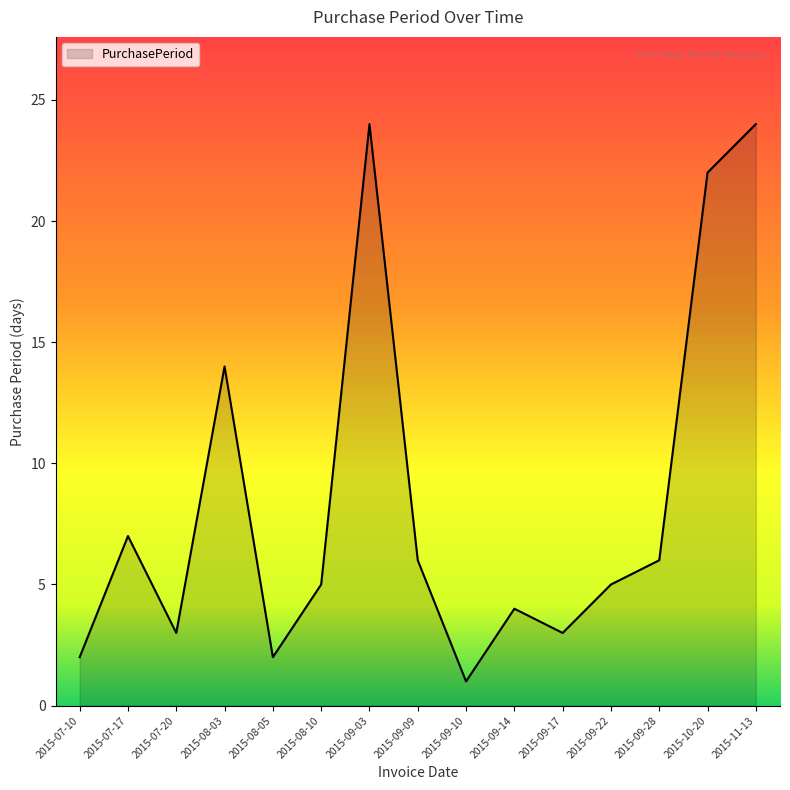

Reading left to right, extract all data points from this chart.

2015-07-10=2	2015-07-17=7	2015-07-20=3	2015-08-03=14	2015-08-05=2	2015-08-10=5	2015-09-03=24	2015-09-09=6	2015-09-10=1	2015-09-14=4	2015-09-17=3	2015-09-22=5	2015-09-28=6	2015-10-20=22	2015-11-13=24